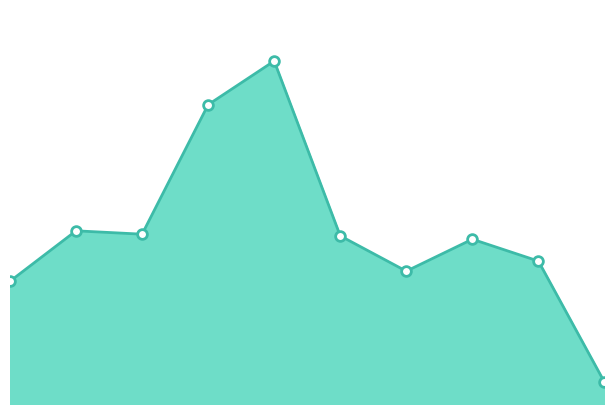

Does the chart display data point markers on the line(s)?

No